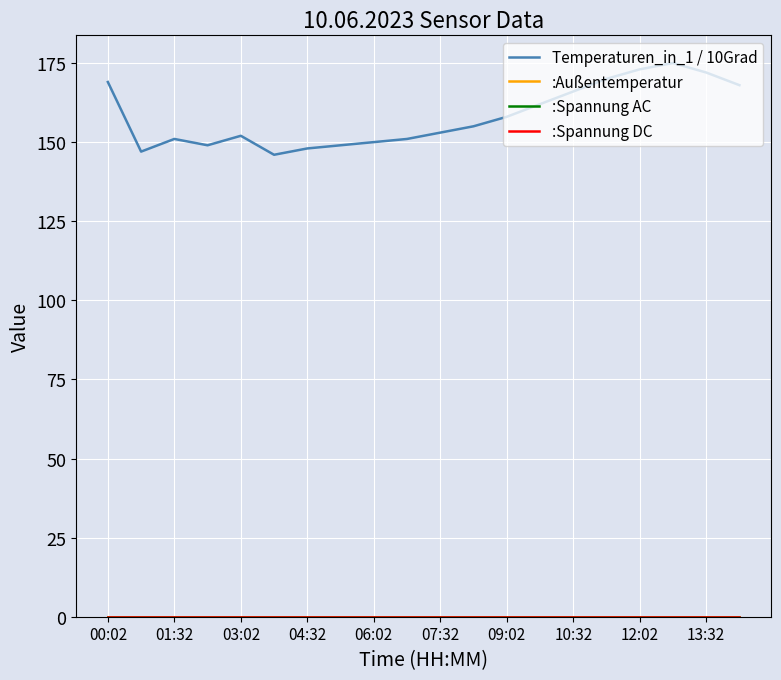

At which label is :Spannung DC closest to 0?

00:02